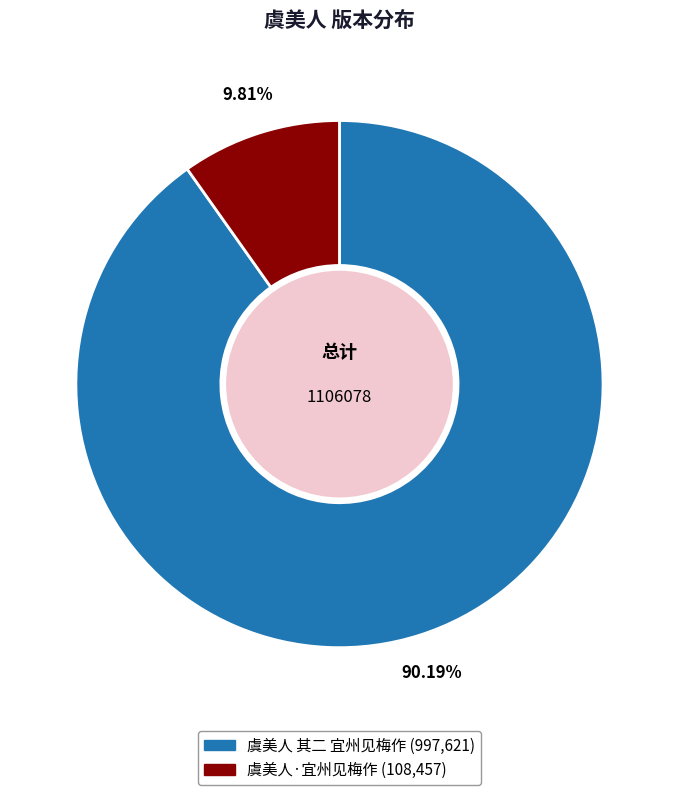

To the nearest percent, what is the difference between the 虞美人·宜州见梅作 and 虞美人 其二 宜州见梅作 slice percentages?

80%